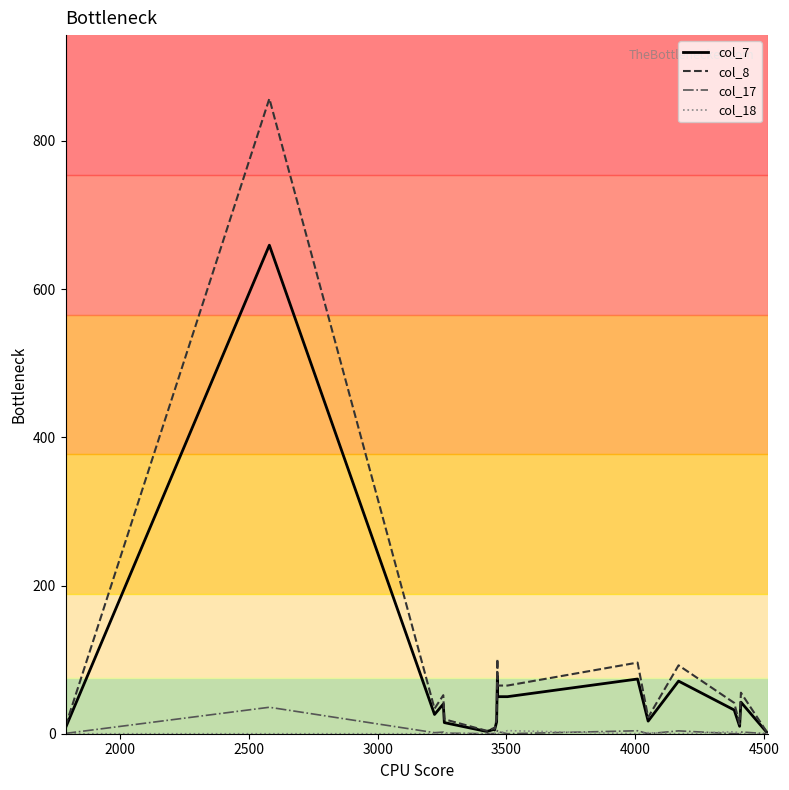

What is the maximum value shown in the chart?

857.0